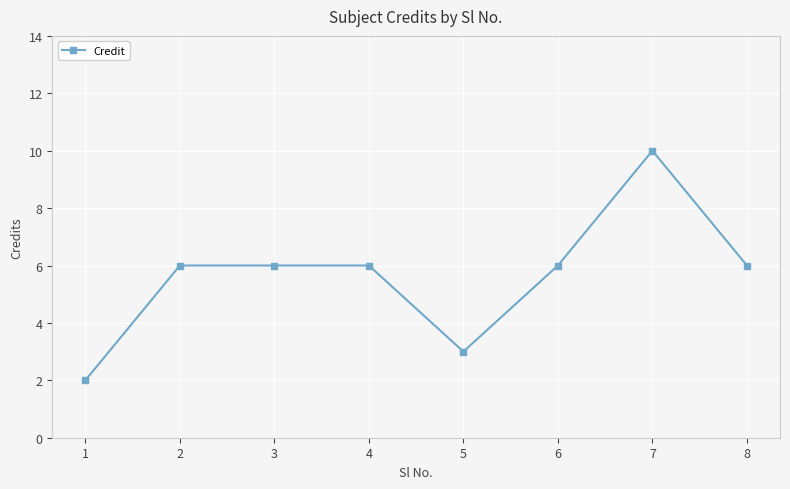

What is the ratio of the value at 3 to the value at 5?

2.0